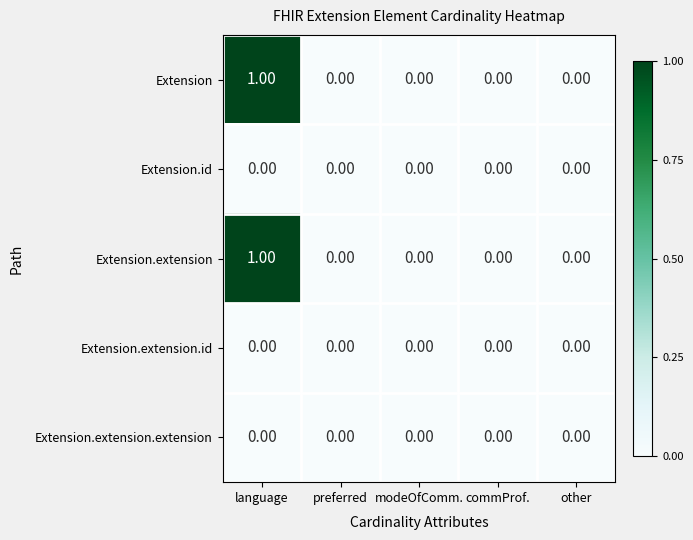

At which category is the sum across all series the highest?

language